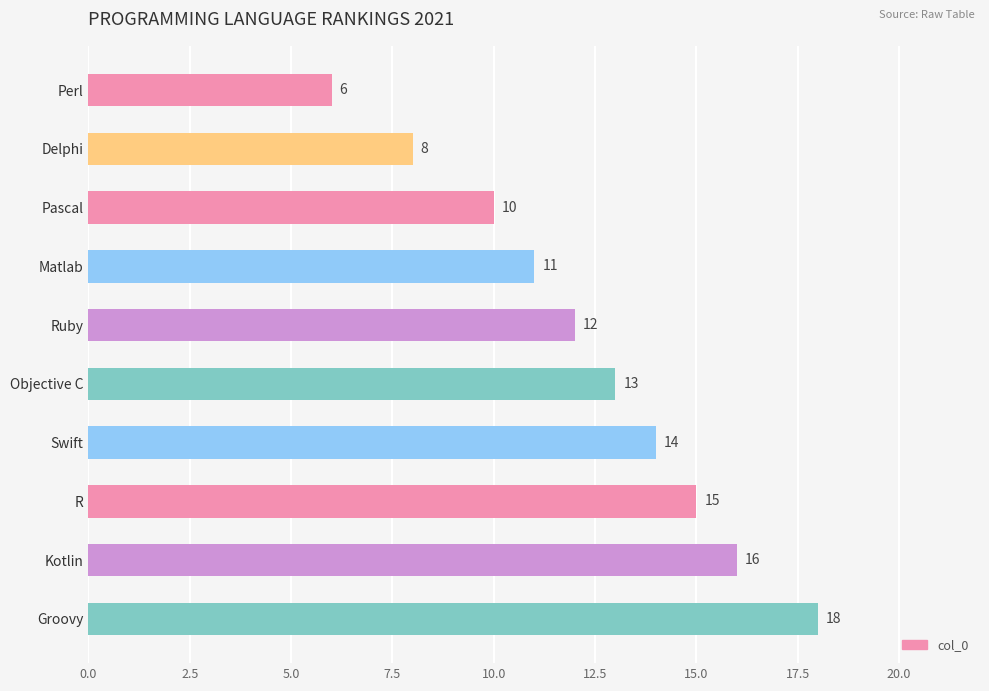

Count the number of data series in this chart.

1